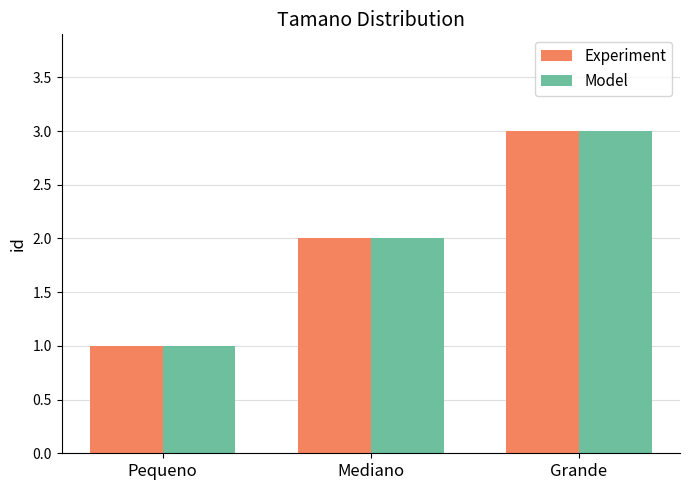

How many bars are there in total?

6